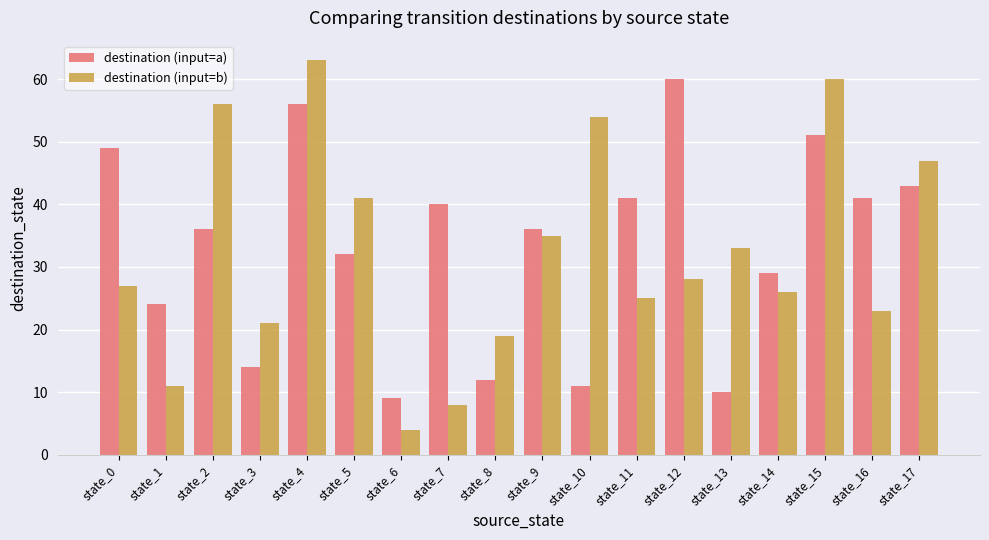

What is the total value across all series at state_1?

35